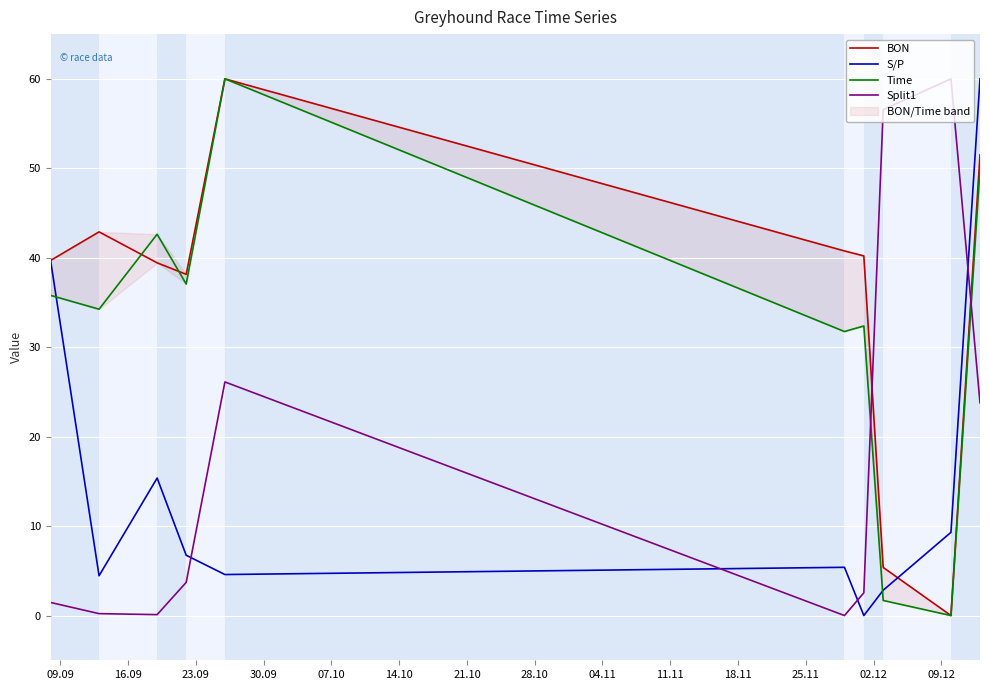

What is the highest value of the Split1 series?

60.0